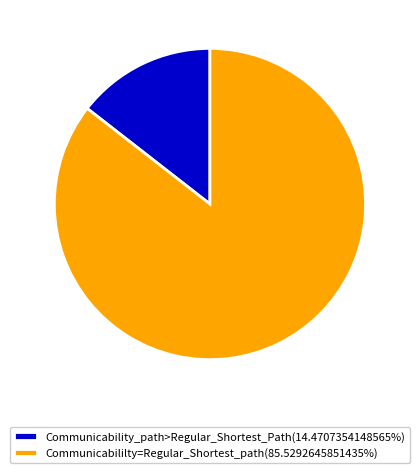

Is the sum of Communicability_path>Regular_Shortest_Path(14.4707354148565%) and Communicabililty=Regular_Shortest_path(85.5292645851435%) greater than half?

Yes